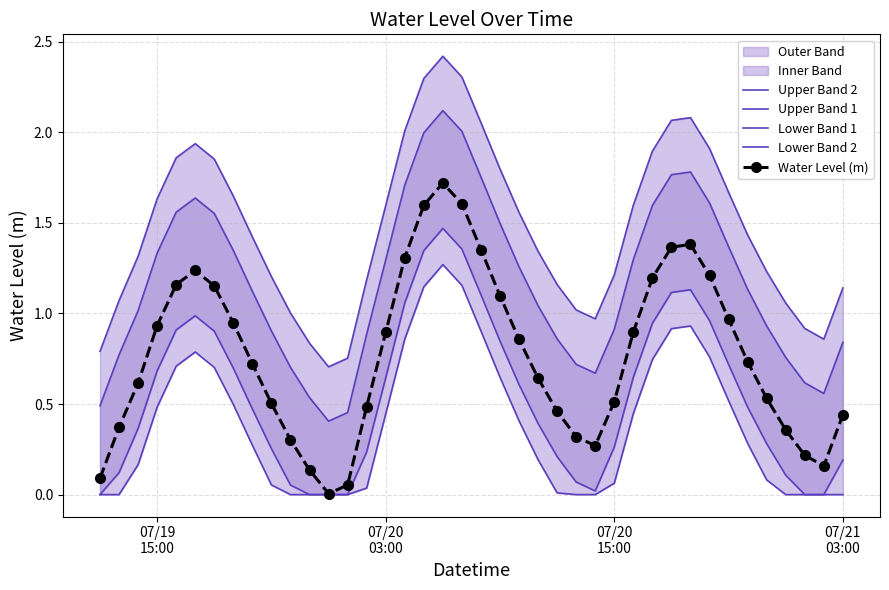

How many interior local valleys does the Water Level (m) series have?

3